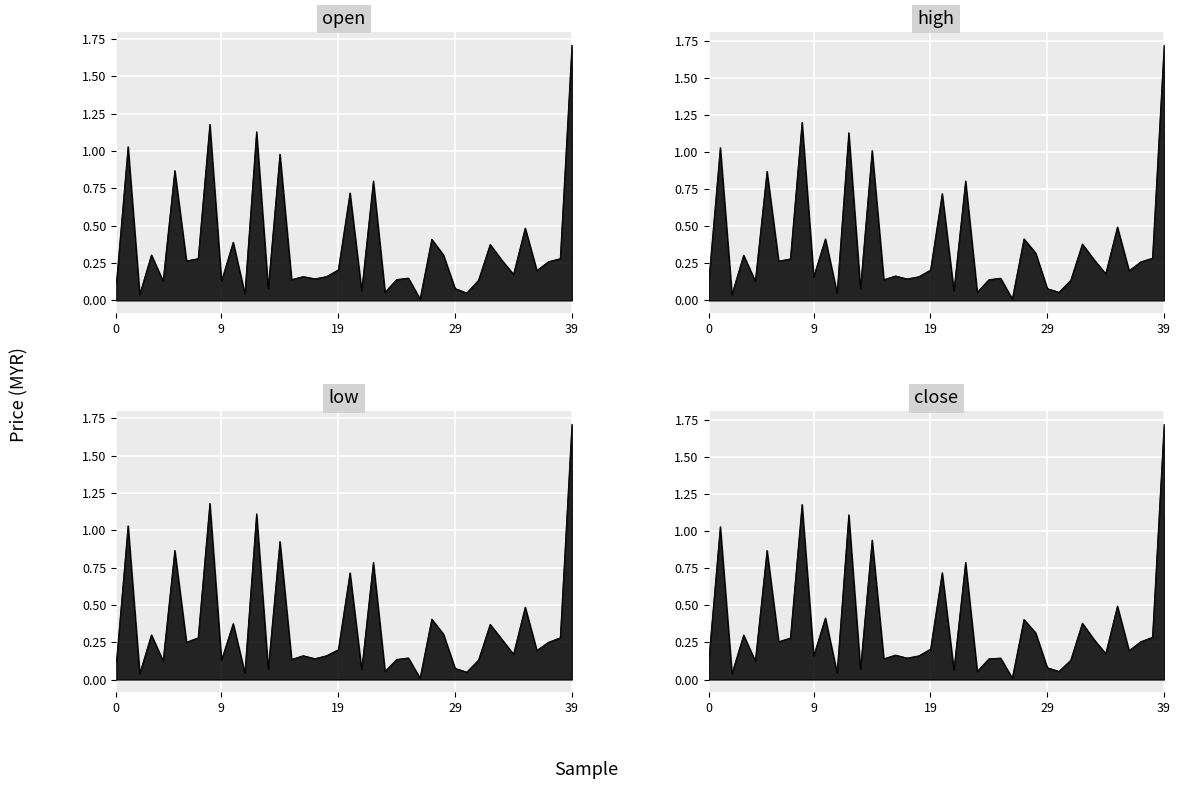

Which series has the largest range (max minus min)?

high_line